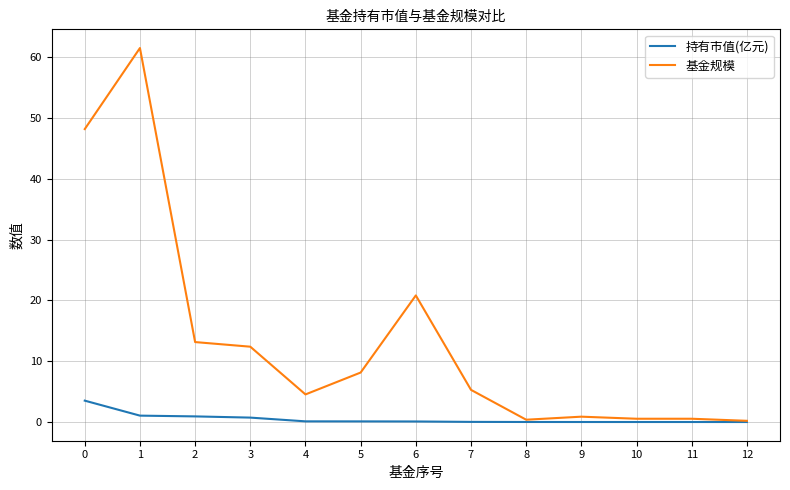

What is the average value of the 基金规模 series?

13.6